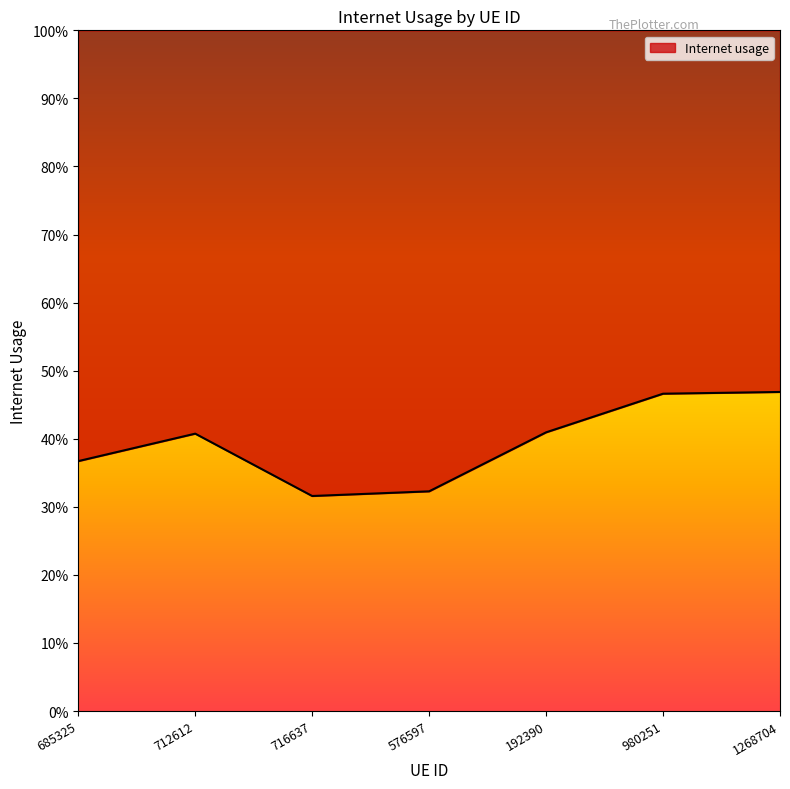

Reading left to right, list all the values displayed in this chart.

0.4	0.4	0.3	0.3	0.4	0.5	0.5